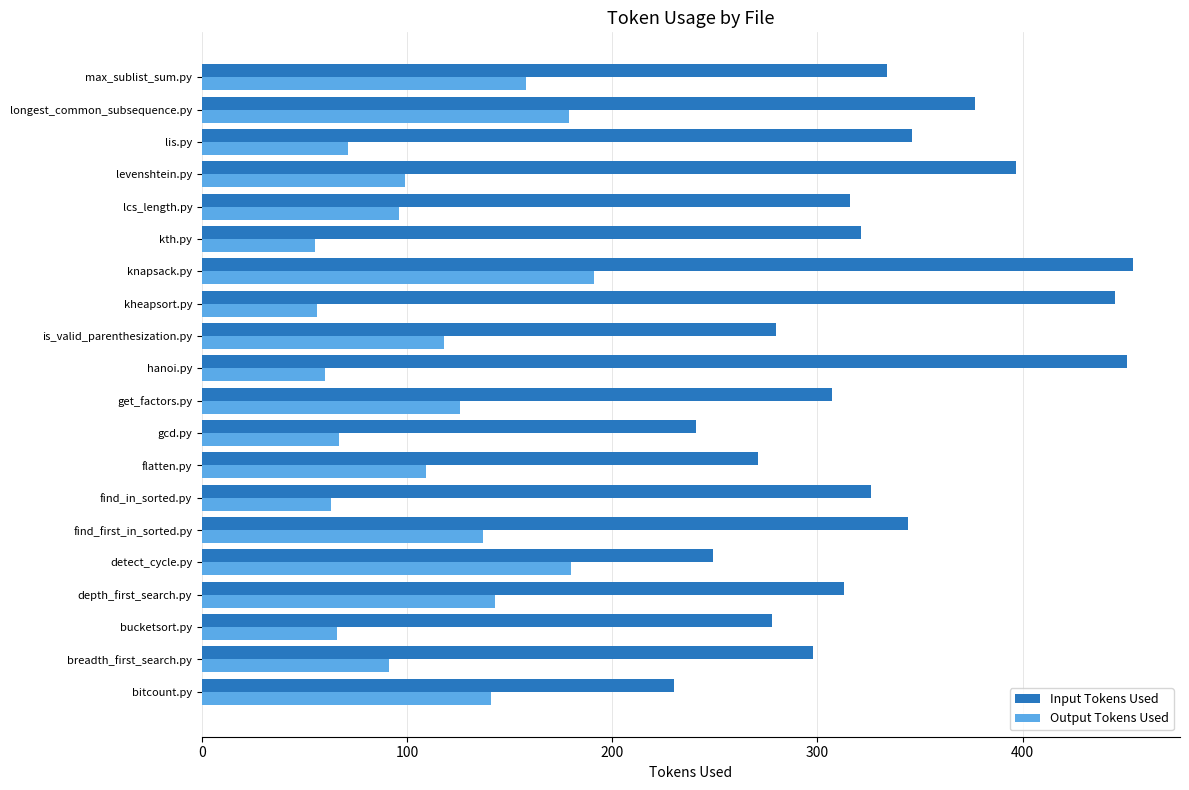

The Output Tokens Used series shows 137 at find_first_in_sorted.py. True or false?

True